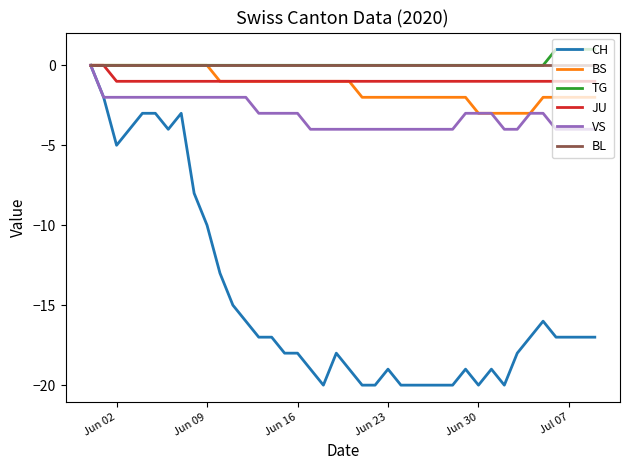

Which series has the widest spread of values?

CH